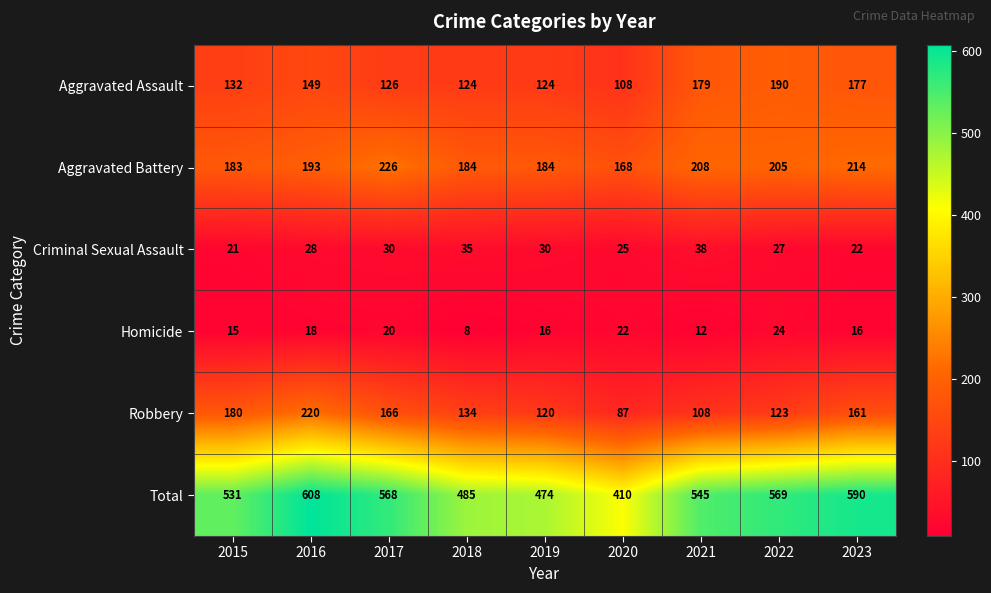

The Aggravated Assault series shows 167 at 2018. True or false?

False